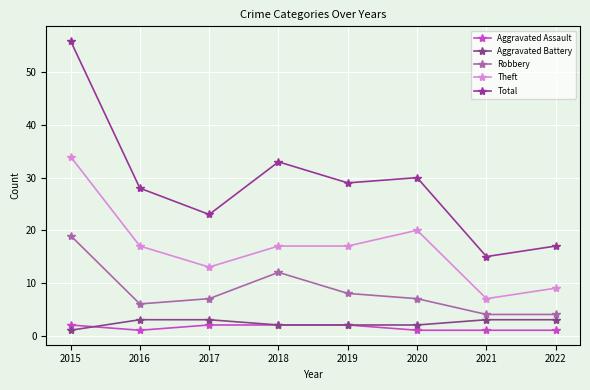

The Aggravated Assault series shows 0 at 2016. True or false?

False